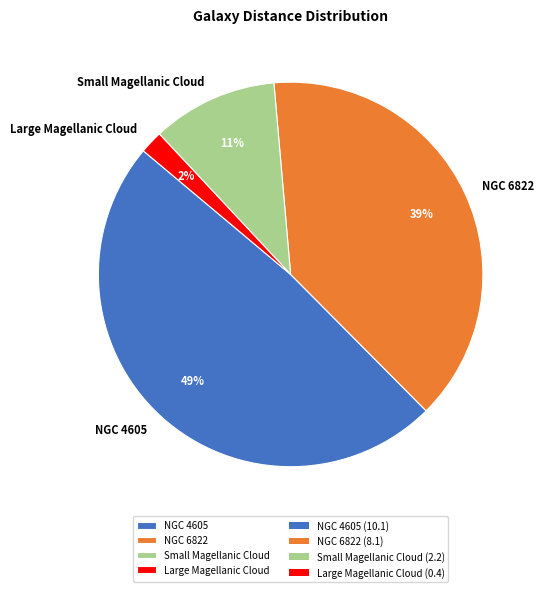

Which category has the smallest portion of the pie?

Large Magellanic Cloud